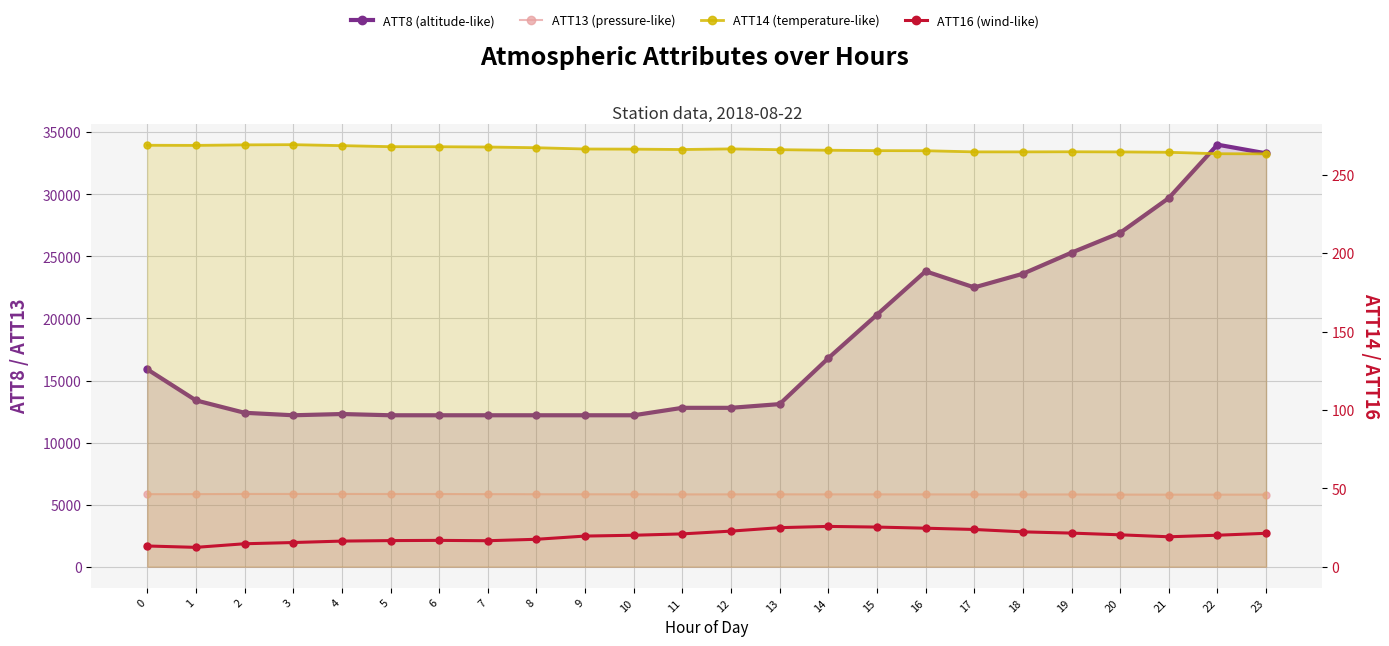

Where is the first local maximum for ATT16 (wind-like)?

6